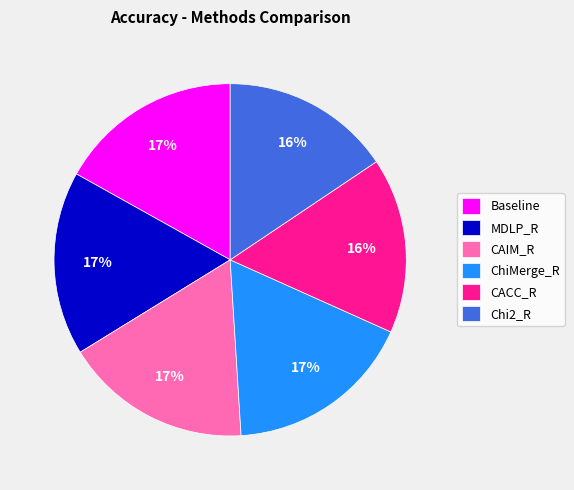

Is the sum of ChiMerge_R and CAIM_R greater than half?

No